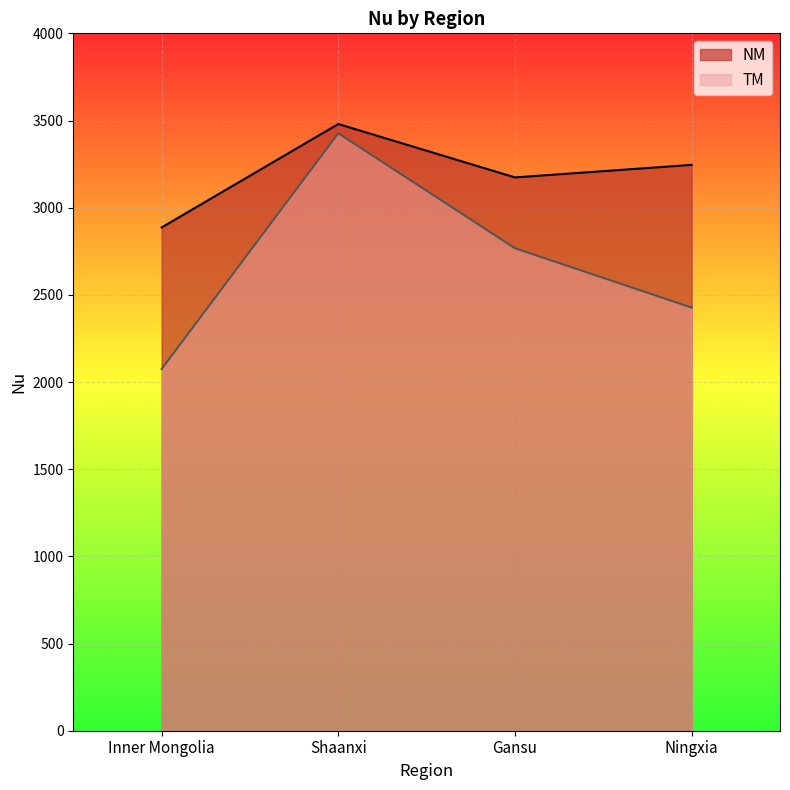

What is the label of the 1st point from the left?

Inner Mongolia